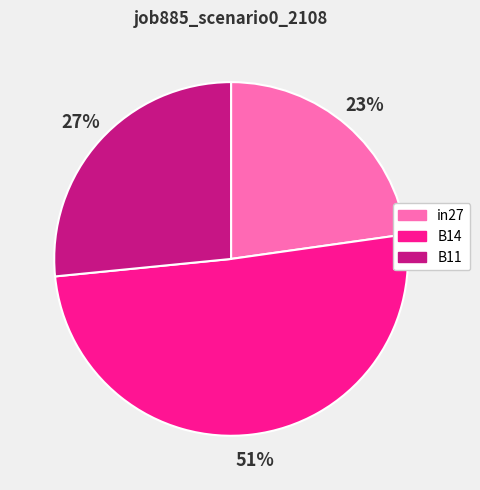

To the nearest percent, what is the average slice percentage?

33%